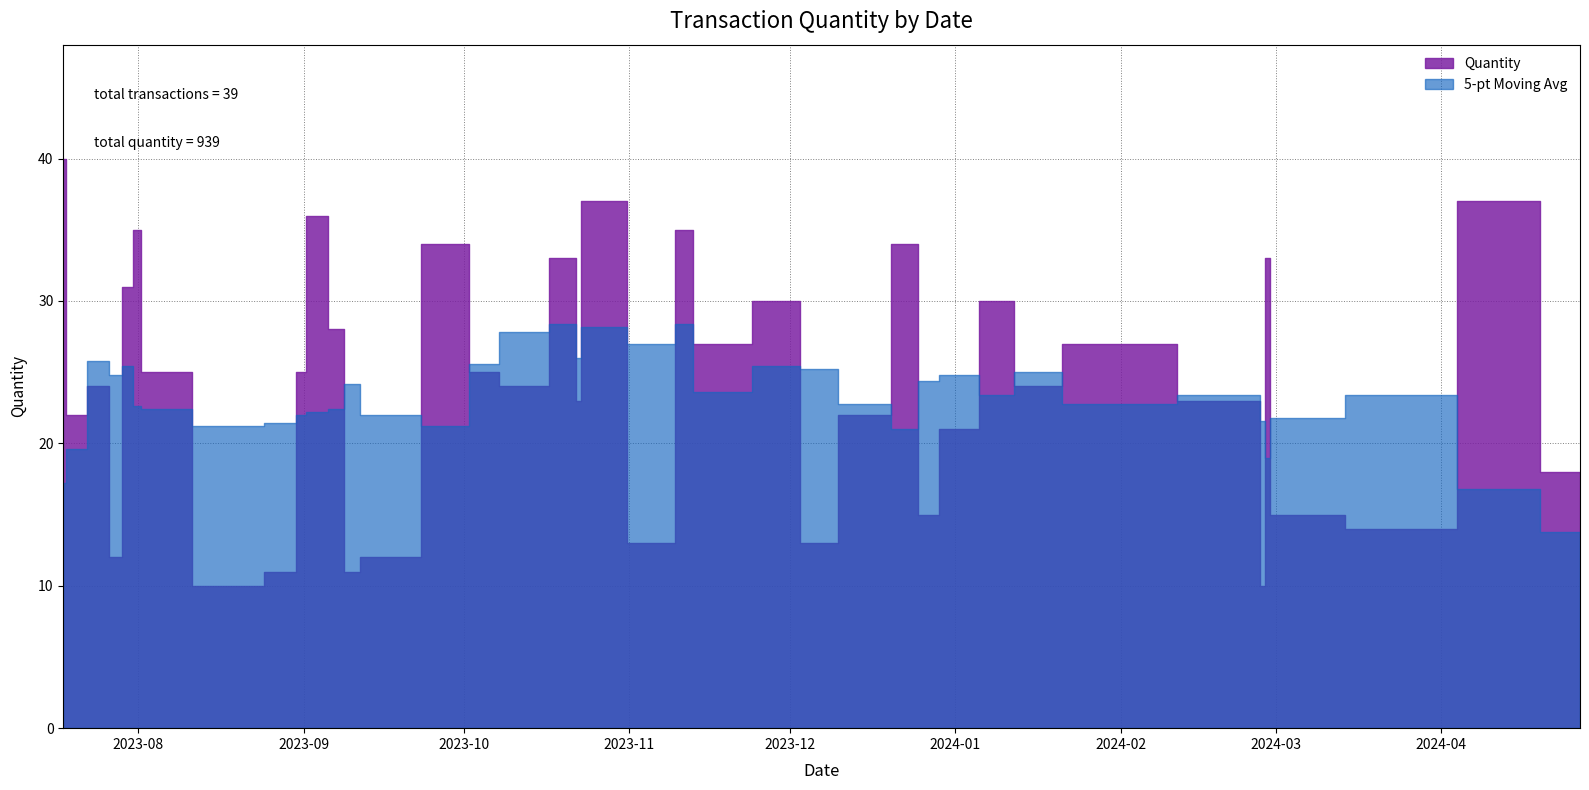

The value at 2023-10-02 is 53. True or false?

False